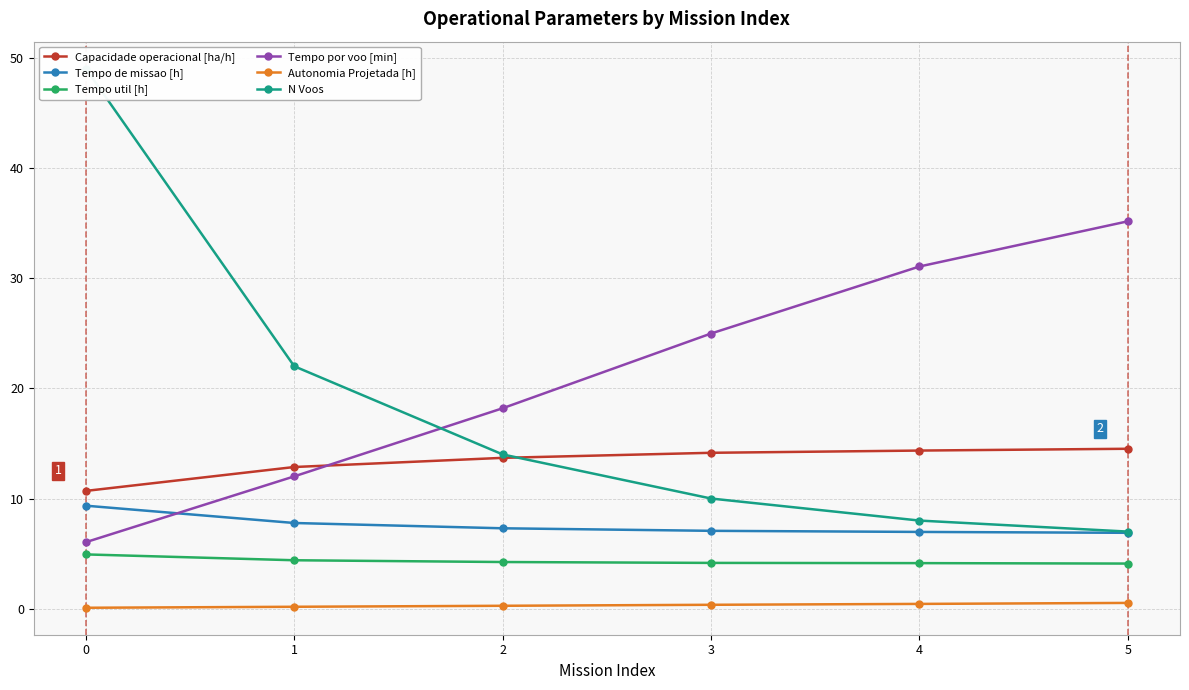

What is the difference between the maximum and minimum values in the Tempo util [h] series?

0.8